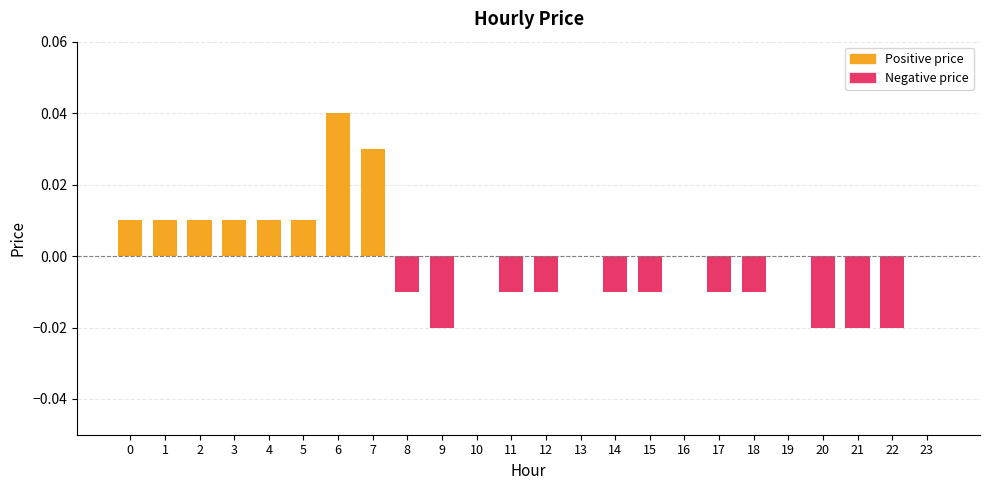

What is the difference between the values at 18 and 6?

0.1